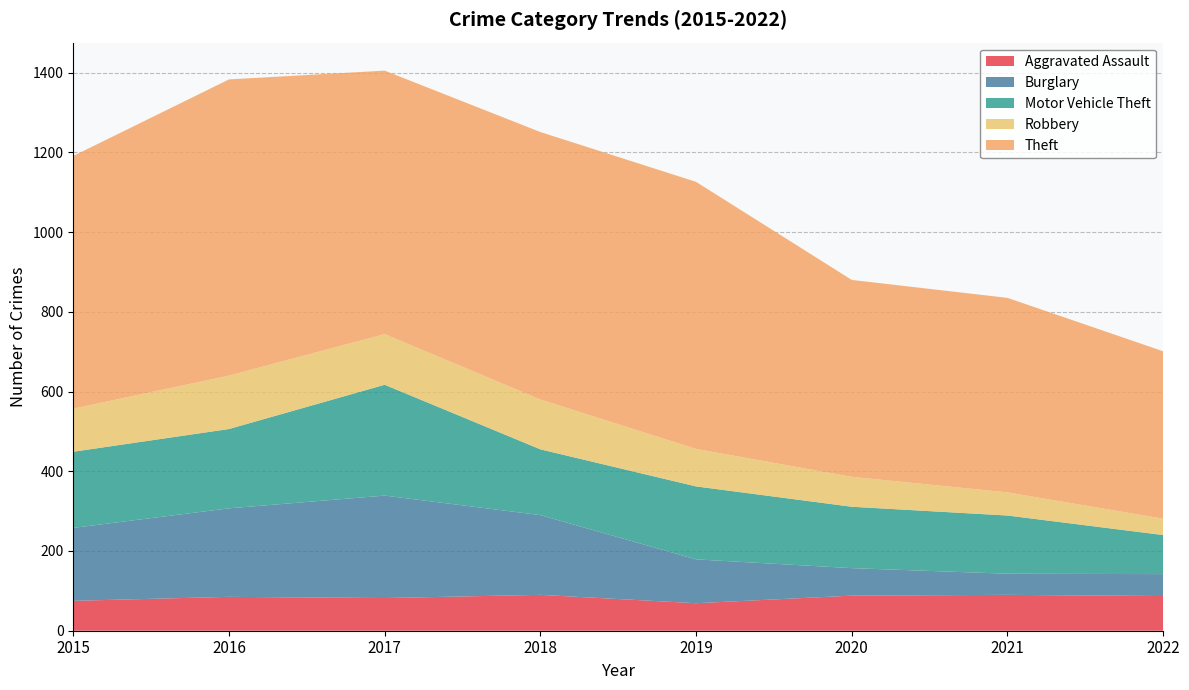

Reading right to left, what are all the values shown in this chart?

Aggravated Assault: 2022=87	2021=90	2020=88	2019=69	2018=90	2017=82	2016=85	2015=75
Burglary: 2022=55	2021=53	2020=69	2019=110	2018=200	2017=257	2016=222	2015=183
Motor Vehicle Theft: 2022=98	2021=146	2020=154	2019=183	2018=165	2017=278	2016=199	2015=191
Robbery: 2022=41	2021=58	2020=75	2019=94	2018=125	2017=127	2016=134	2015=108
Theft: 2022=420	2021=488	2020=494	2019=670	2018=671	2017=661	2016=743	2015=634